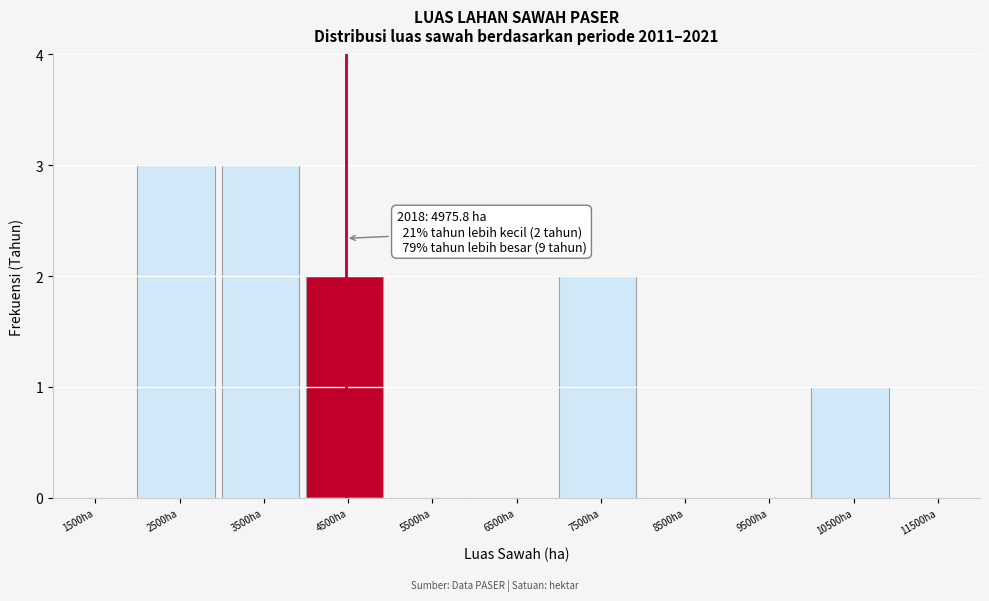

Reading left to right, list all the values displayed in this chart.

1500ha=0	2500ha=3	3500ha=3	4500ha=2	5500ha=0	6500ha=0	7500ha=2	8500ha=0	9500ha=0	10500ha=1	11500ha=0